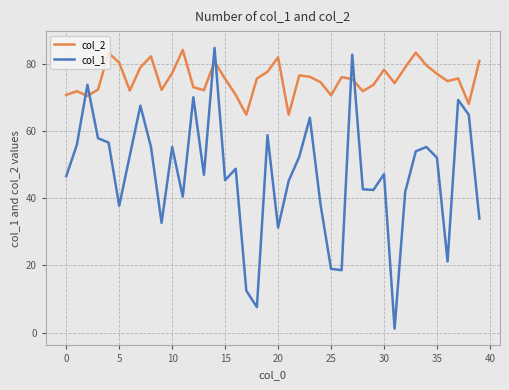

What is the maximum value for col_1?

84.8